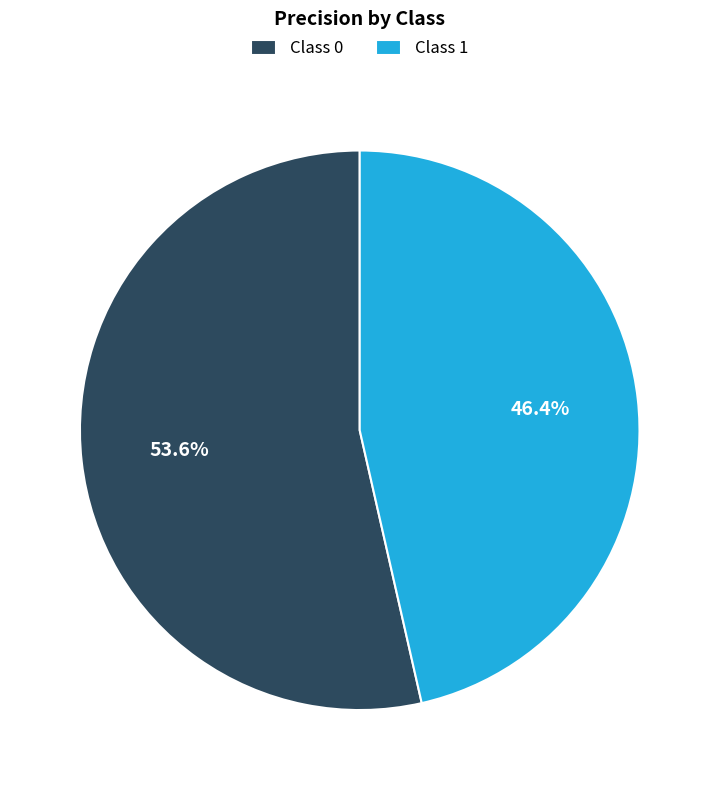

What percentage do Class 0 and Class 1 together represent?

100.0%